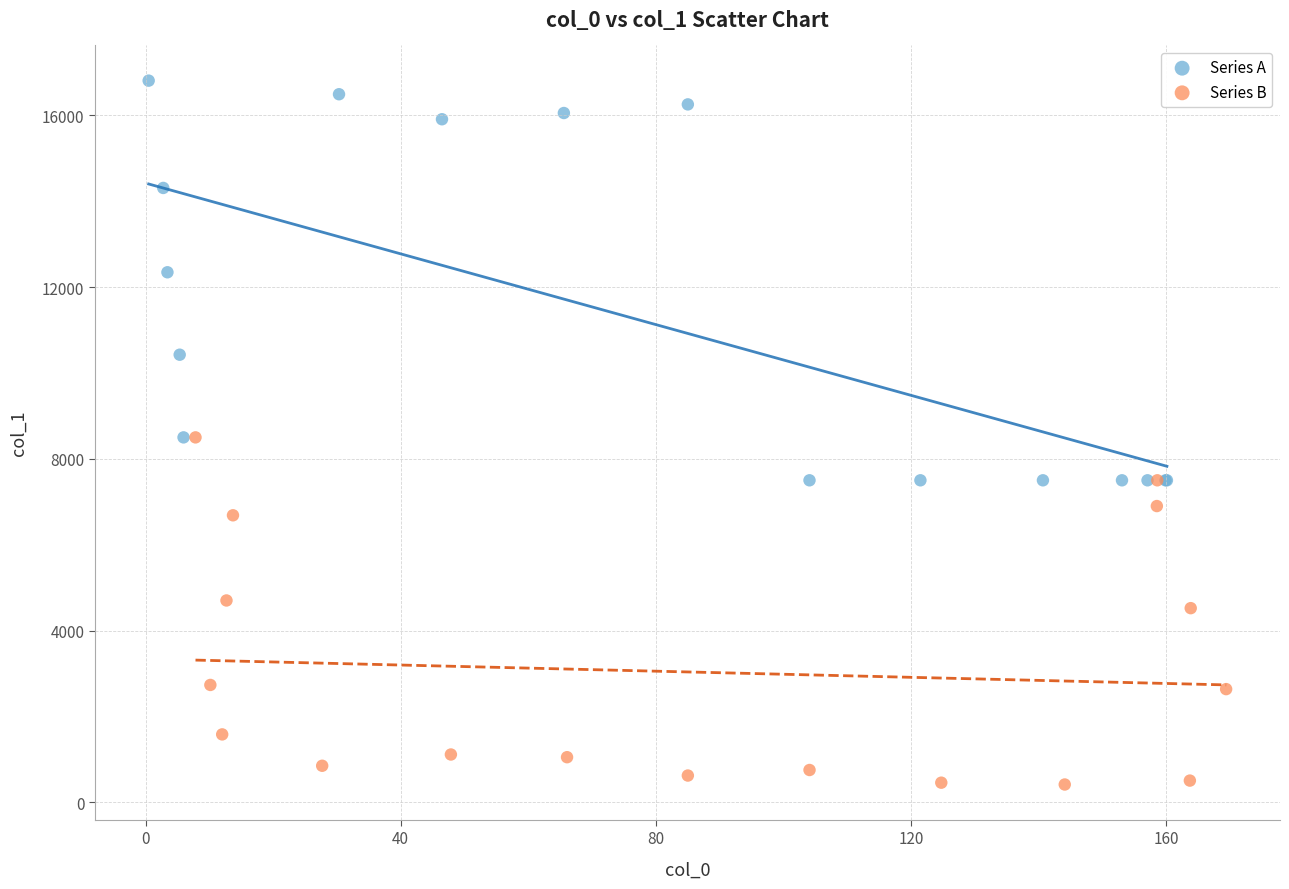

Which series has the widest spread of Y values?

Series A